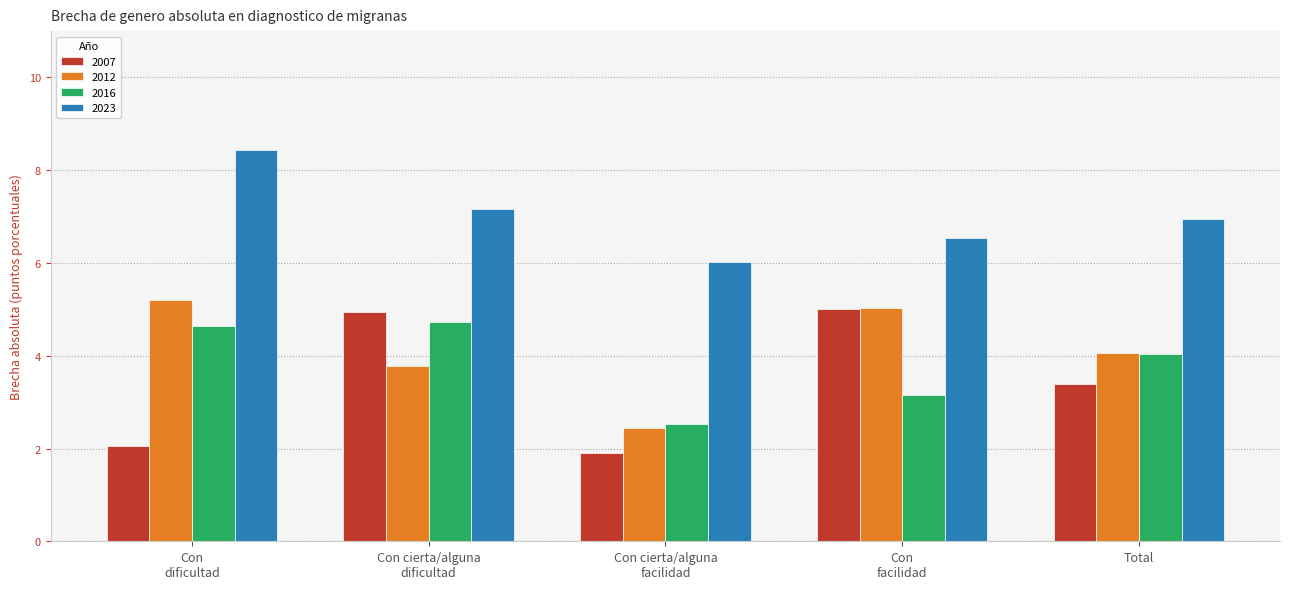

Reading right to left, extract all data points from this chart.

2007: 3.4	5.0	1.9	4.9	2.1
2012: 4.1	5.0	2.4	3.8	5.2
2016: 4.0	3.1	2.5	4.7	4.6
2023: 6.9	6.5	6.0	7.2	8.4